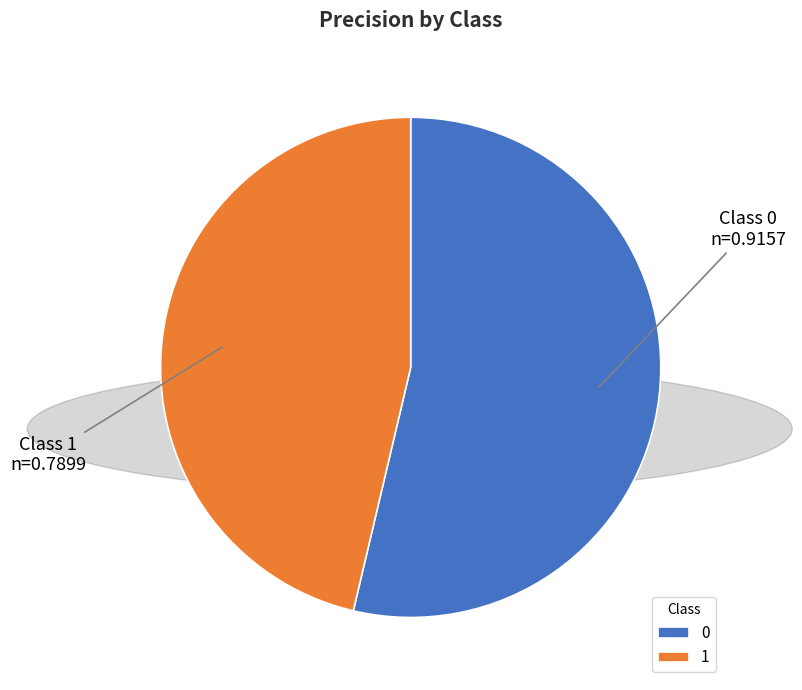

Is the sum of 1 and 0 greater than half?

Yes